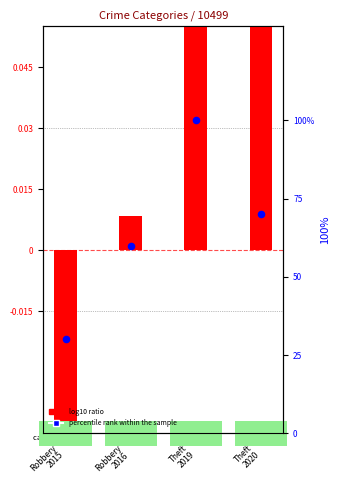

What is the total value across all series at Robbery
2016?

60.0